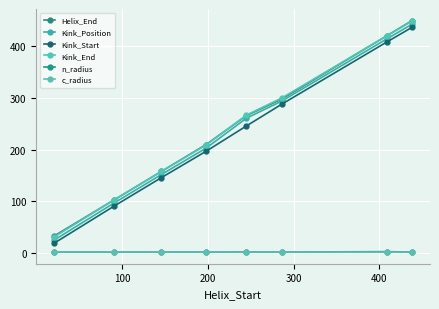

How many lines are shown in the chart?

6